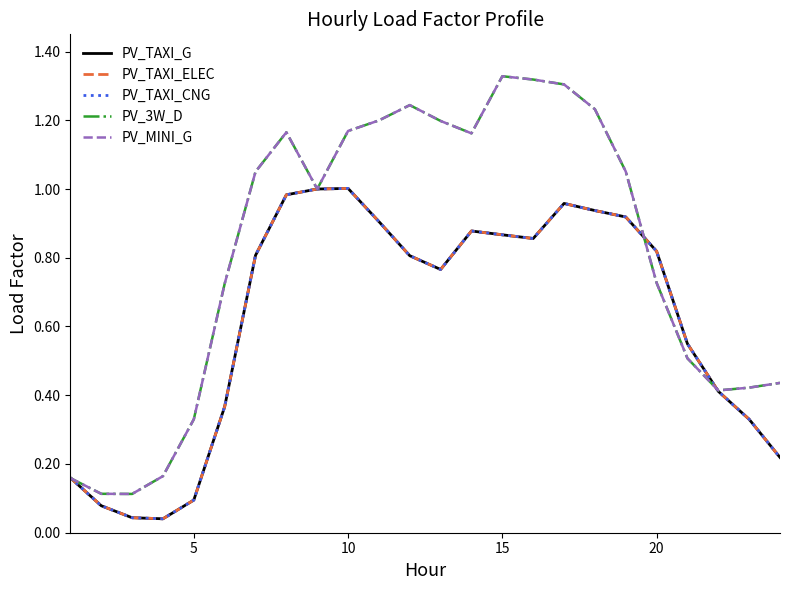

Is this an area chart (filled region under the line)?

No